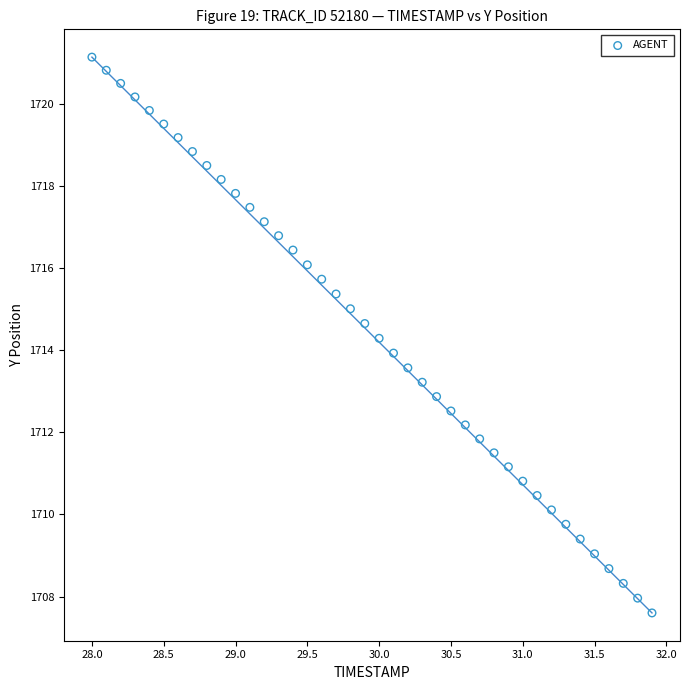

What is the range of X values (max minus min)?

3.9